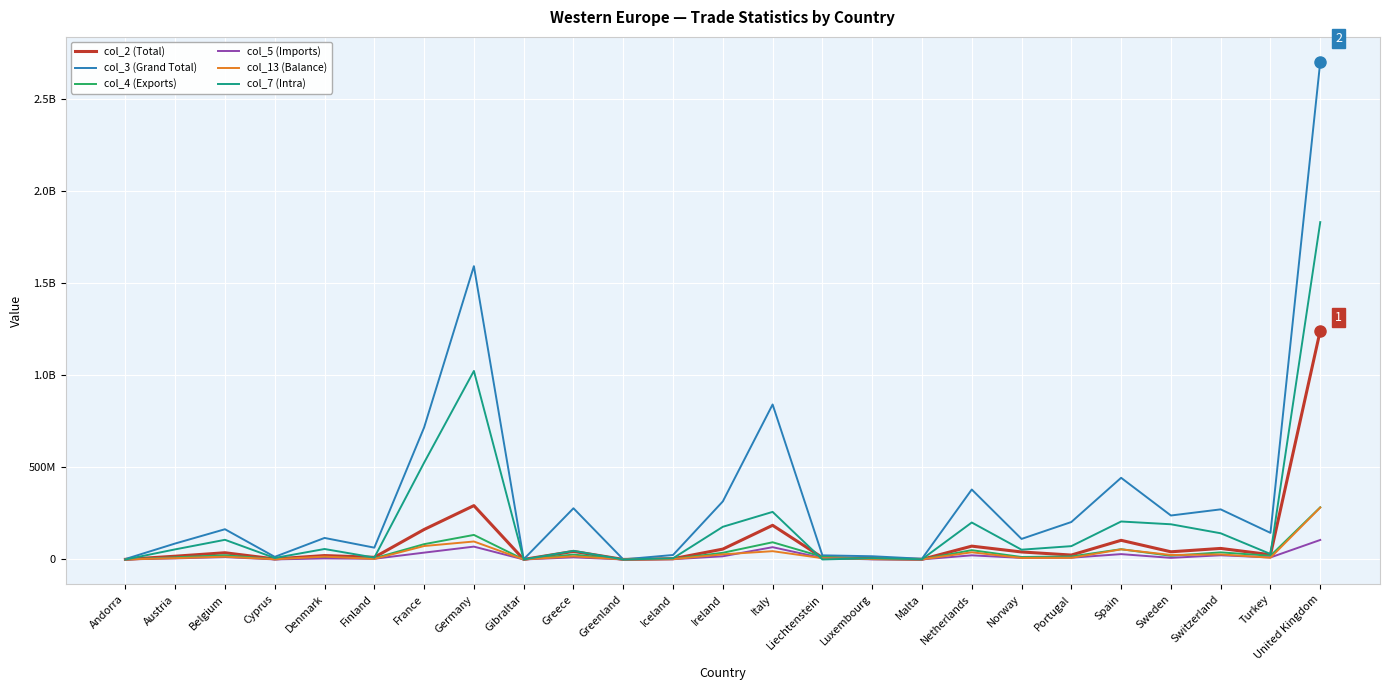

True or false: col_3 (Grand Total) and col_4 (Exports) intersect in this chart.

False